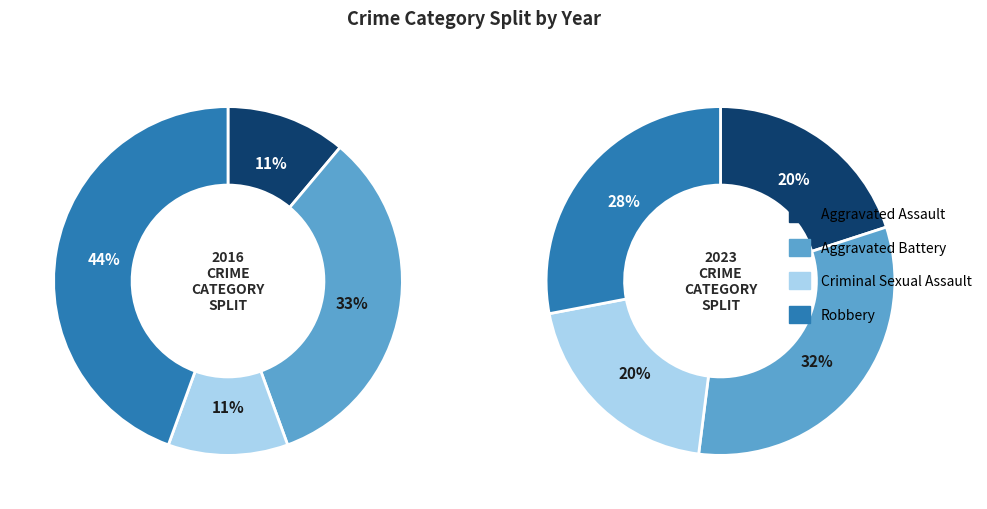

To the nearest percent, what is the difference between the largest and smallest slice percentages?

33%